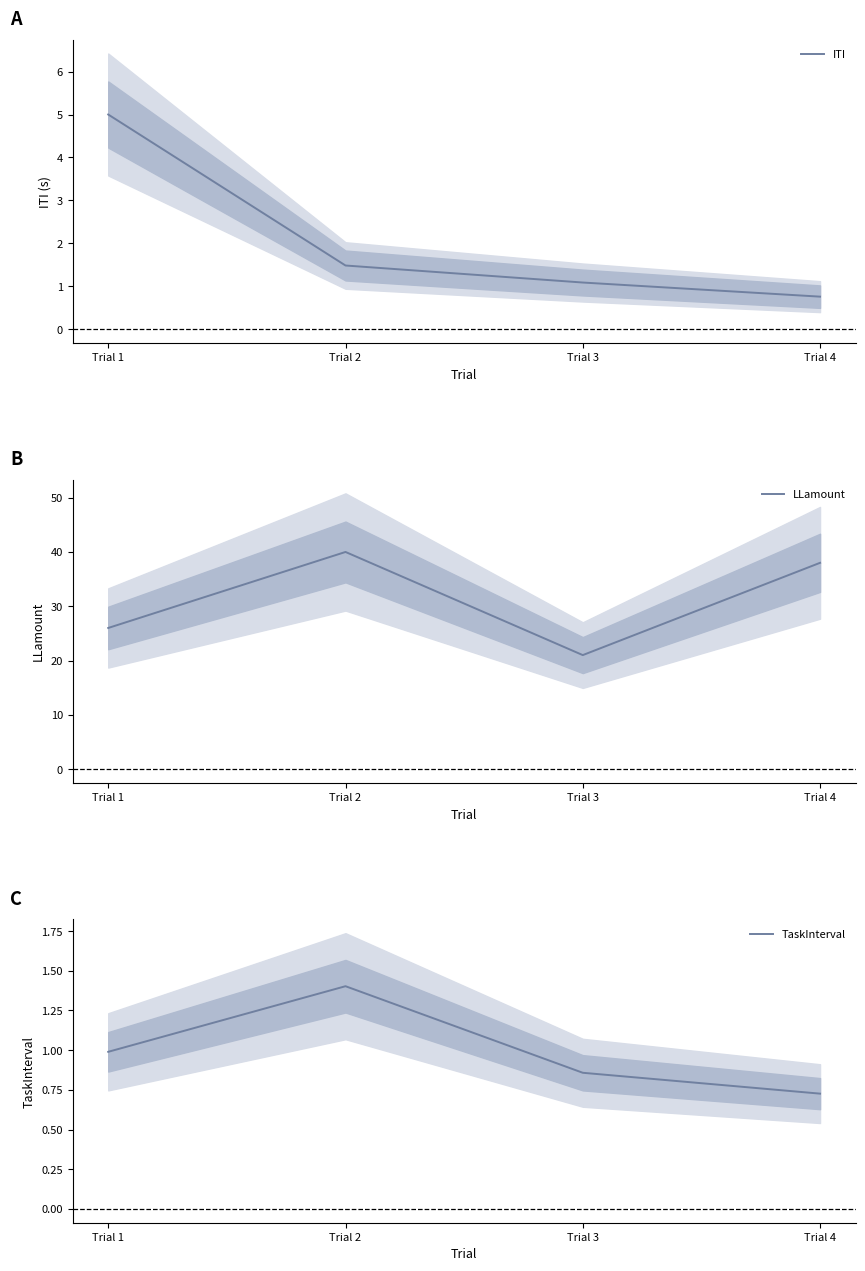

Where is the first local maximum for LLamount?

Trial 2